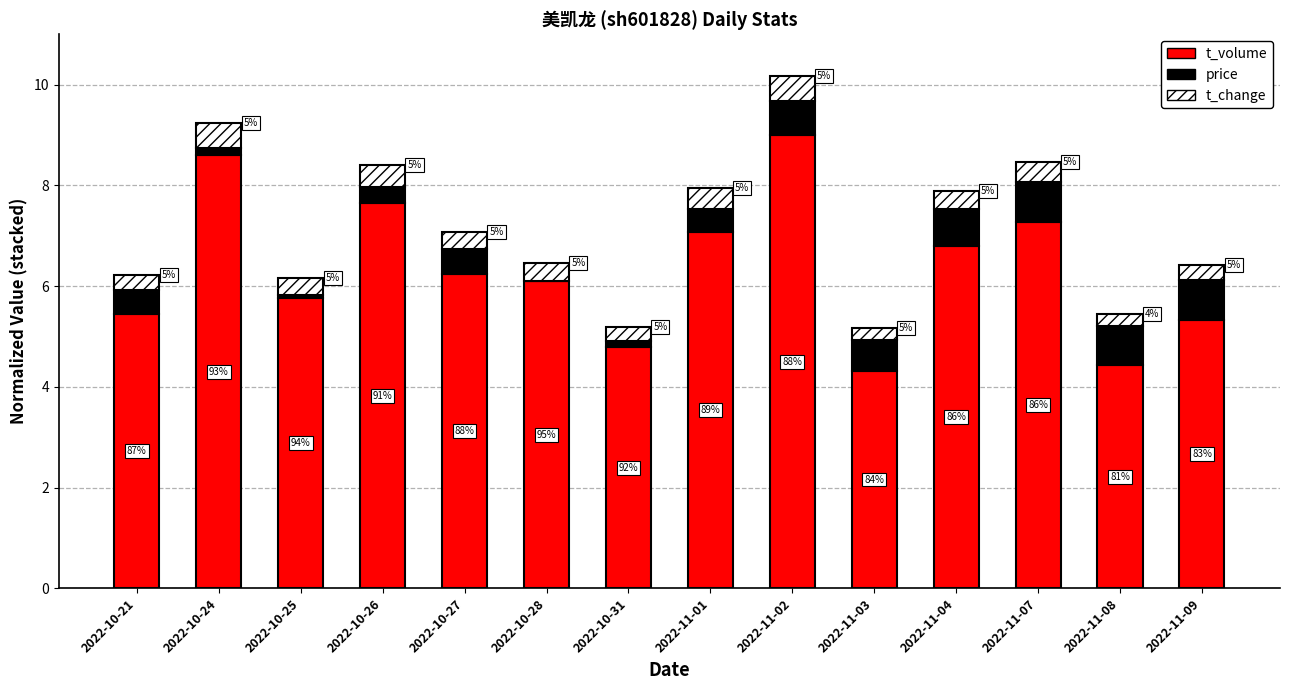

Are the bars grouped side by side (vs. stacked)?

No